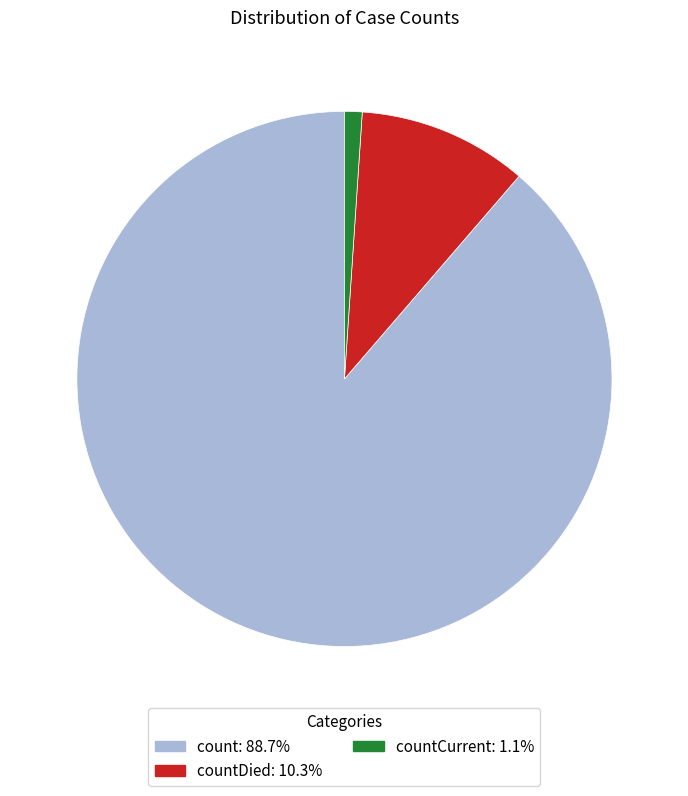

Does any single category account for the majority?

Yes